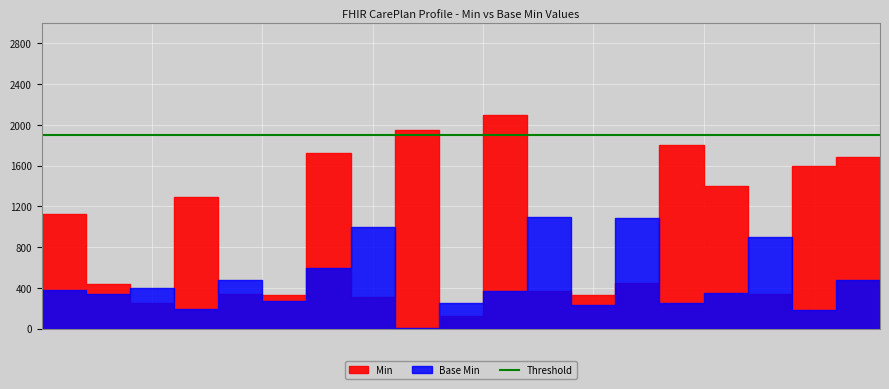

The value of Min at CarePlan.category is 0. True or false?

True